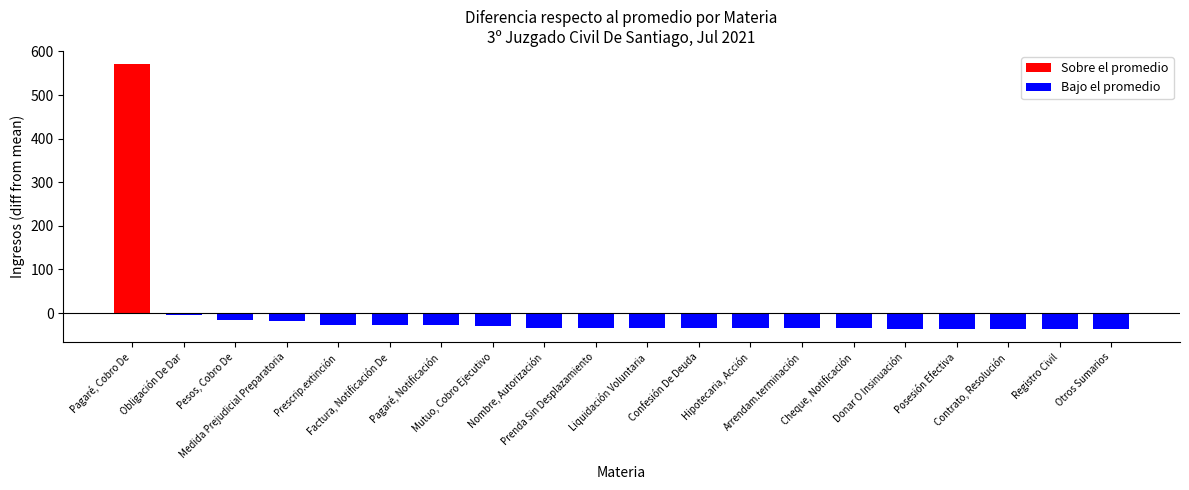

What is the value of the 3rd bar from the left?

-15.2